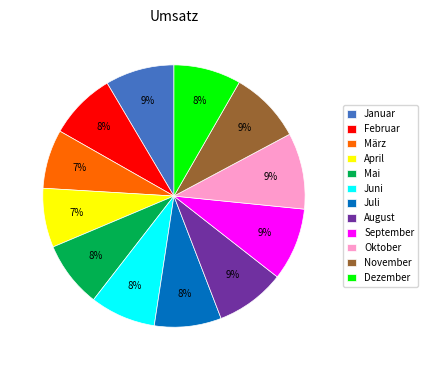

How many segments does this pie chart have?

12